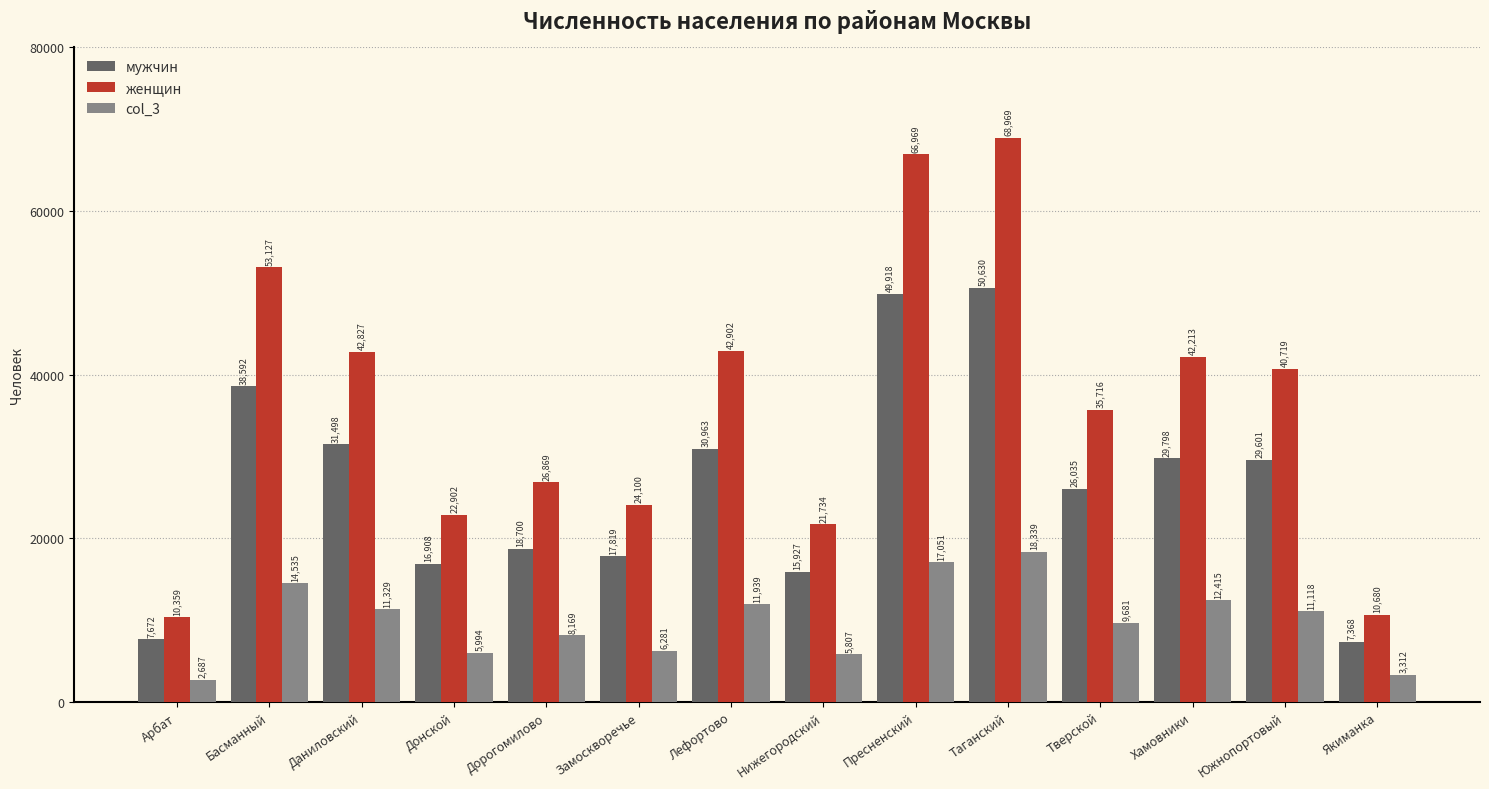

What is the sum of the мужчин values at Южнопортовый and Дорогомилово?

48301